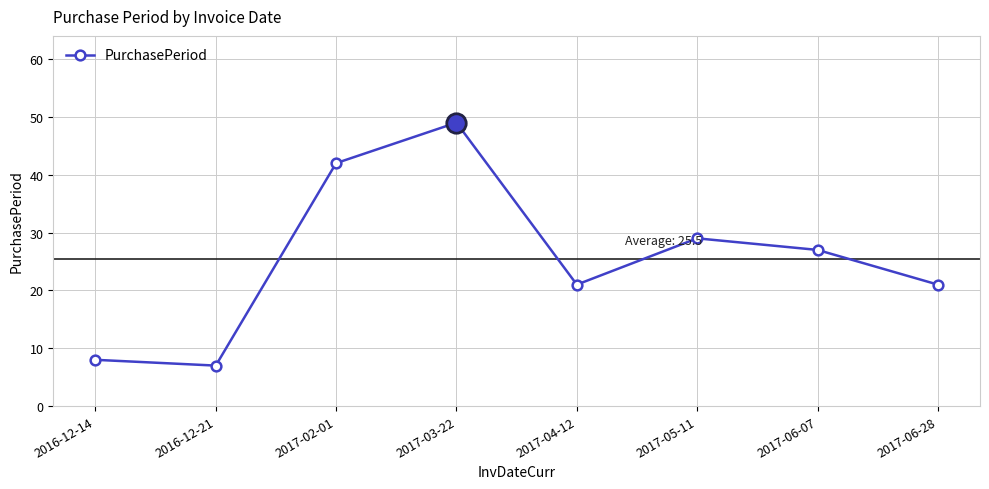

What is the average value?

26